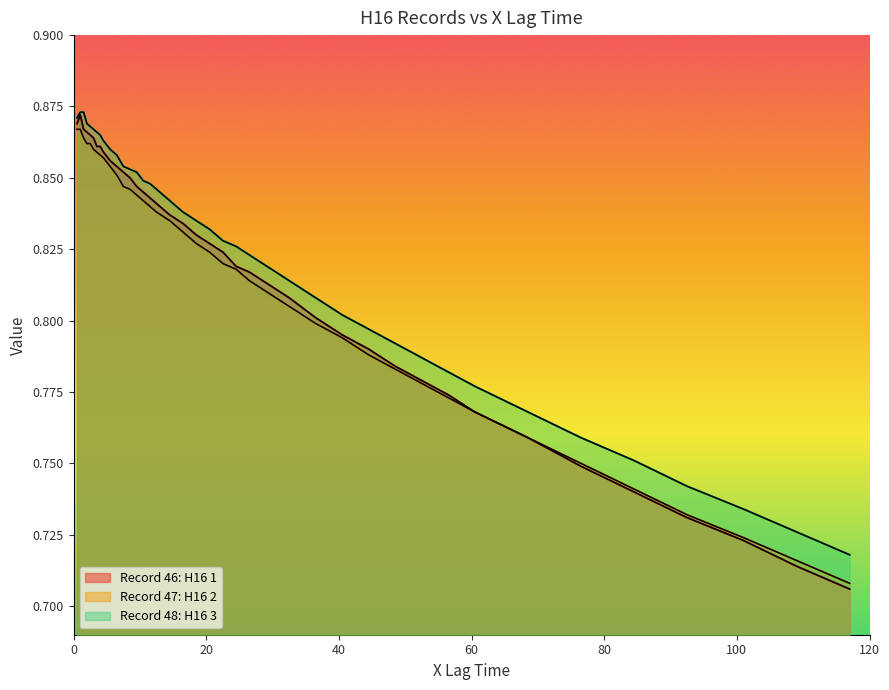

At how many categories does at least one series exceed 0?

40